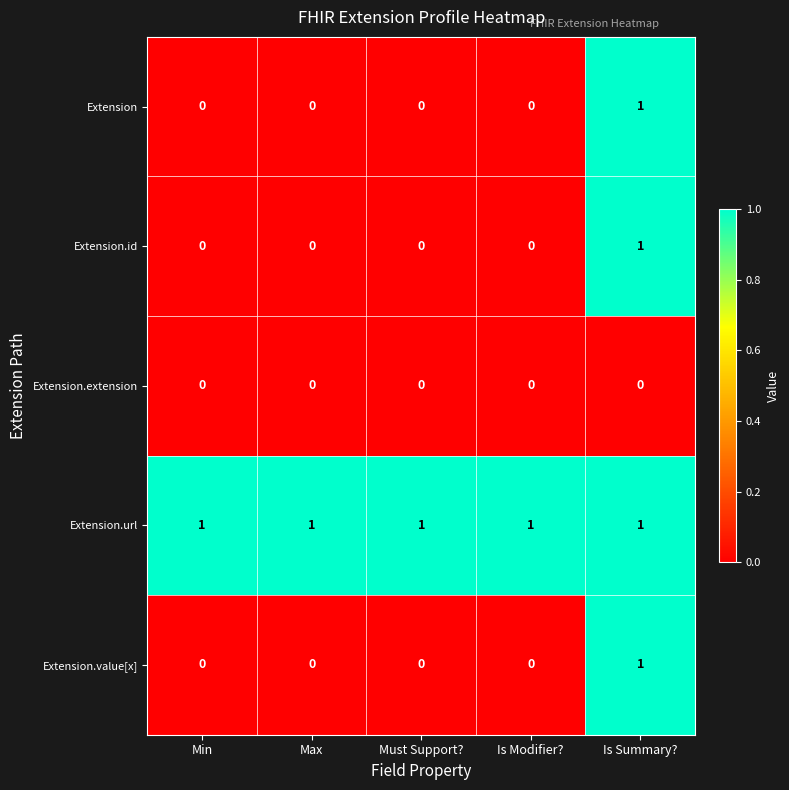

How many Extension.id values are between 0 and 1?

5